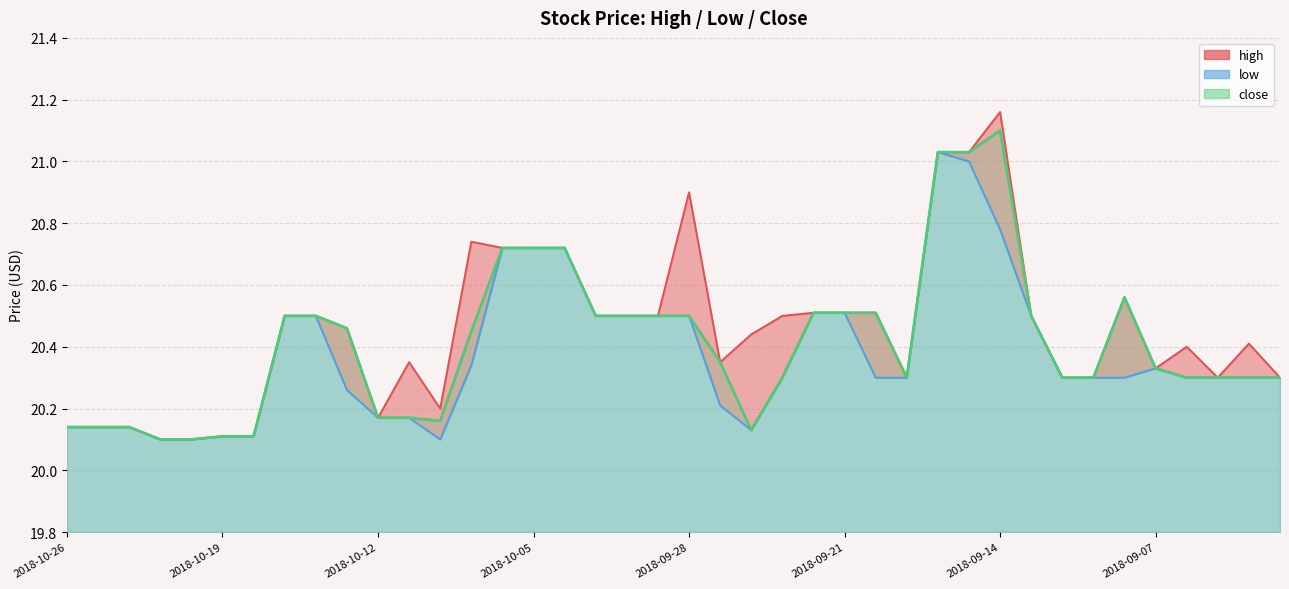

List the series in order of their peak value, lowest first.

low, close, high